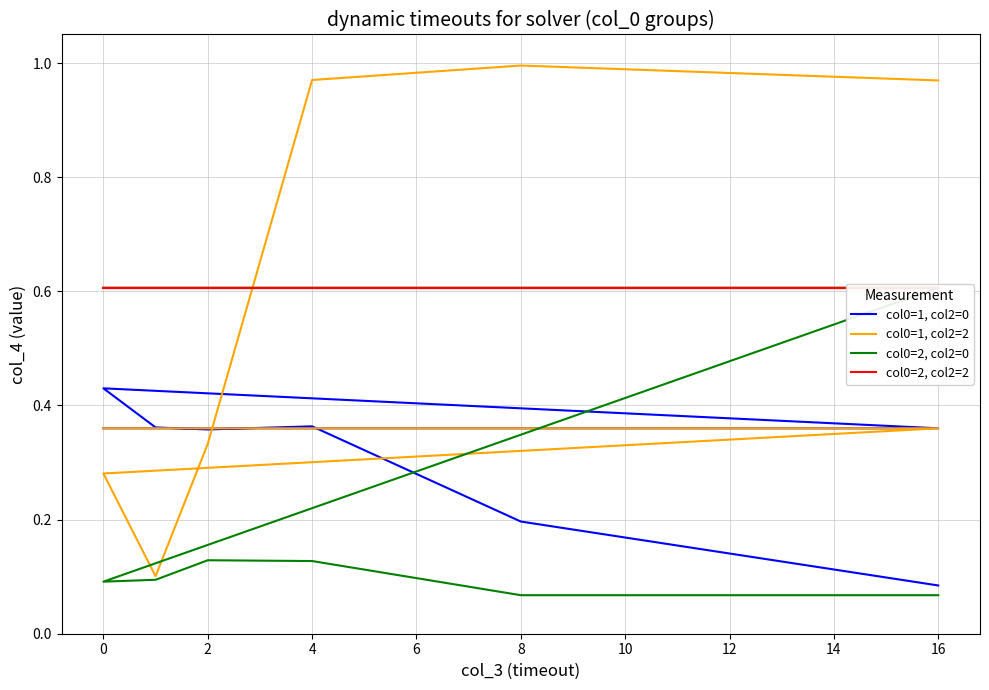

How many lines are shown in the chart?

4